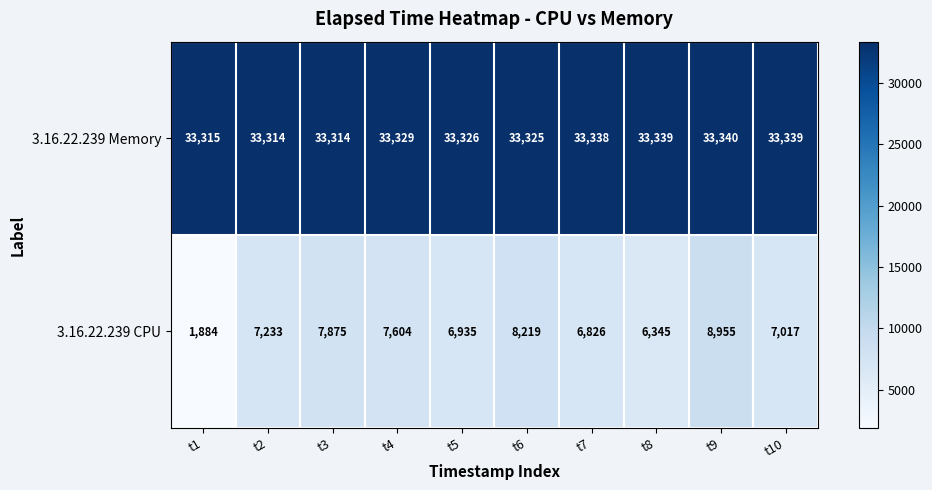

Reading left to right, list all the values displayed in this chart.

3.16.22.239 Memory: 33315	33314	33314	33329	33326	33325	33338	33339	33340	33339
3.16.22.239 CPU: 1884	7233	7875	7604	6935	8219	6826	6345	8955	7017